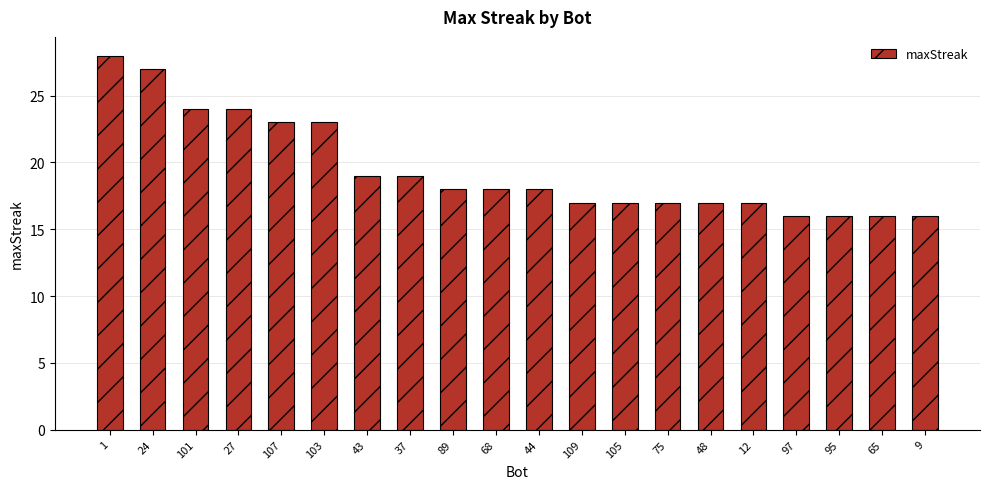

What is the greatest value displayed?

28